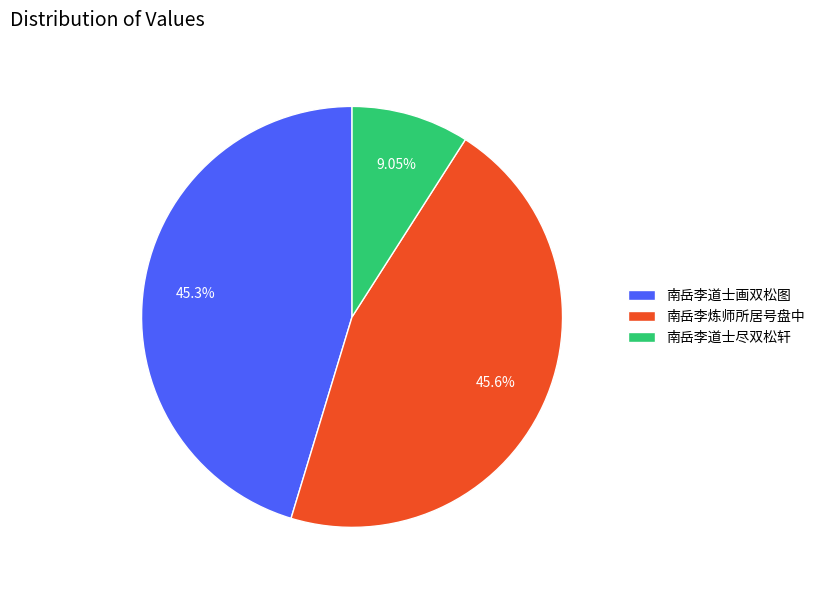

To the nearest percent, what is the combined percentage of 南岳李炼师所居号盘中 and 南岳李道士画双松图?

91%